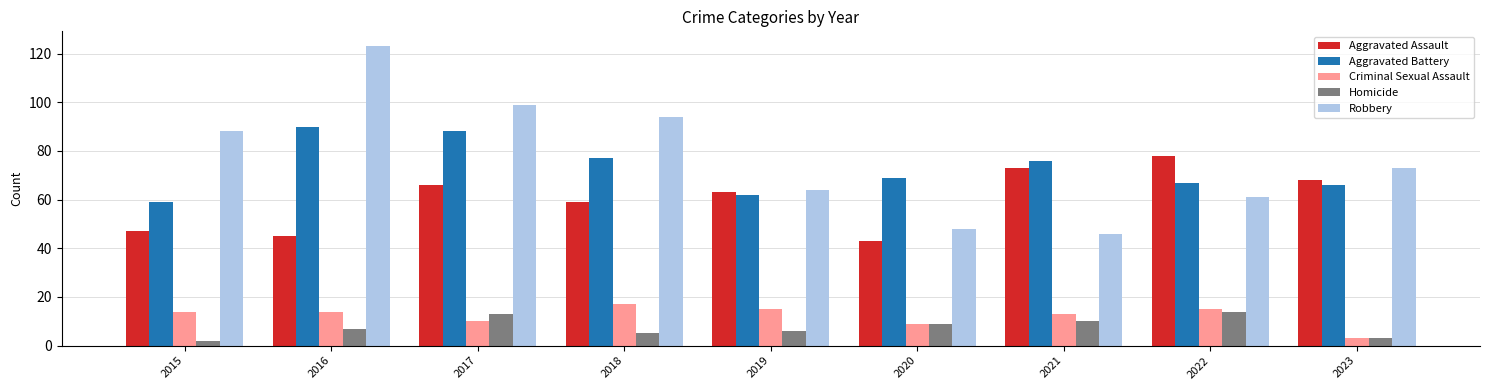

What is the difference between the highest and lowest values at 2018?

89